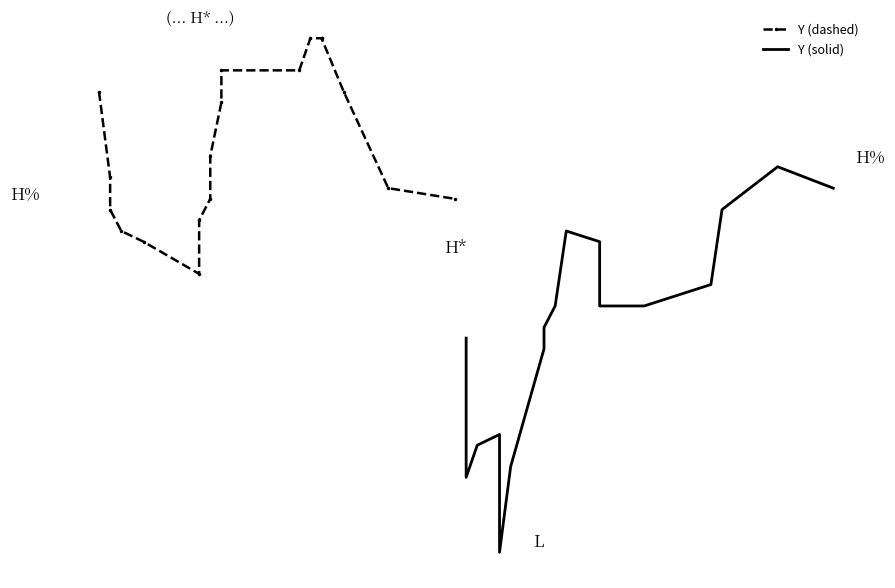

Is the value of Y (dashed) at 4 greater than the value of Y (solid) at 8?

Yes